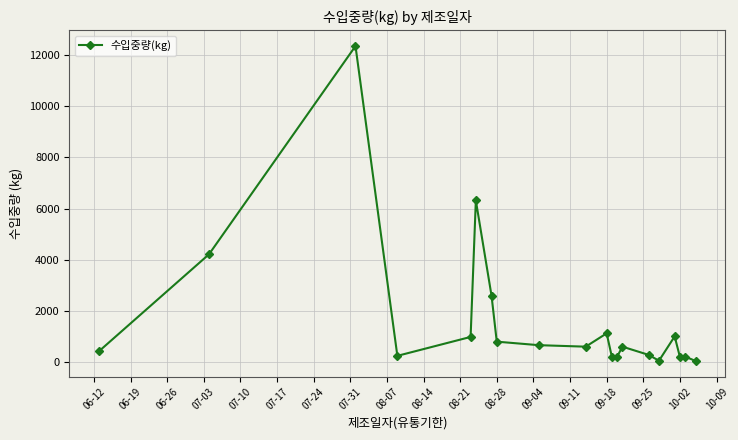

True or false: the data has more than 2 interior local peaks.

True